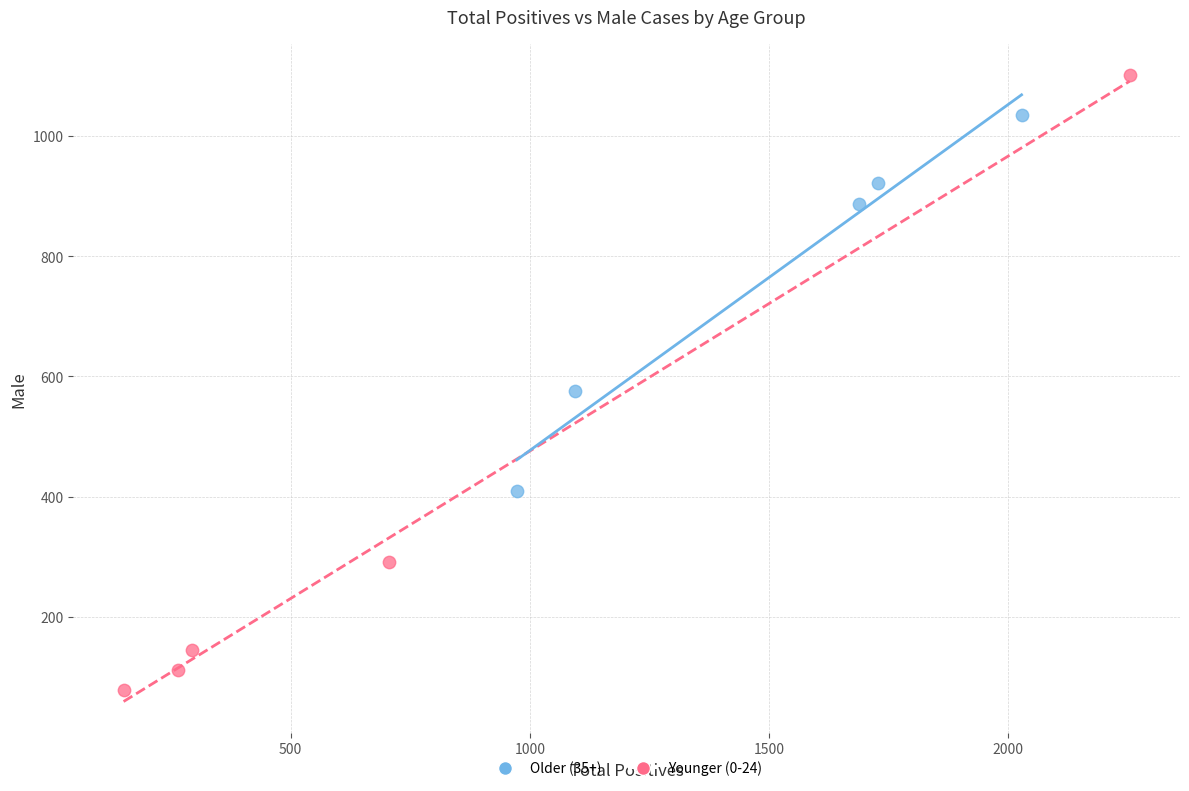

Which series reaches the minimum Y coordinate?

Younger (0-24)